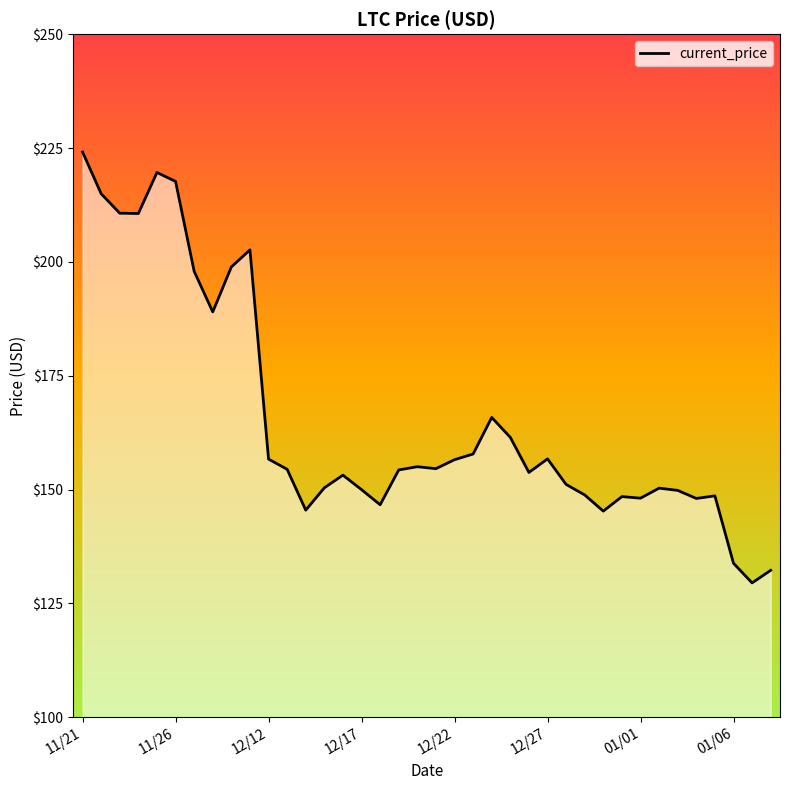

What is the maximum value shown in the chart?

224.1